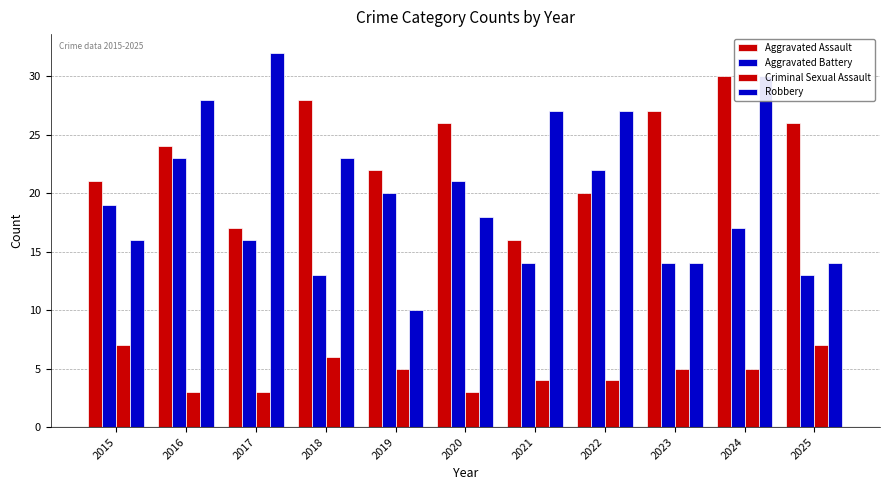

Between 2018 and 2023, which series saw the biggest shift?

Robbery